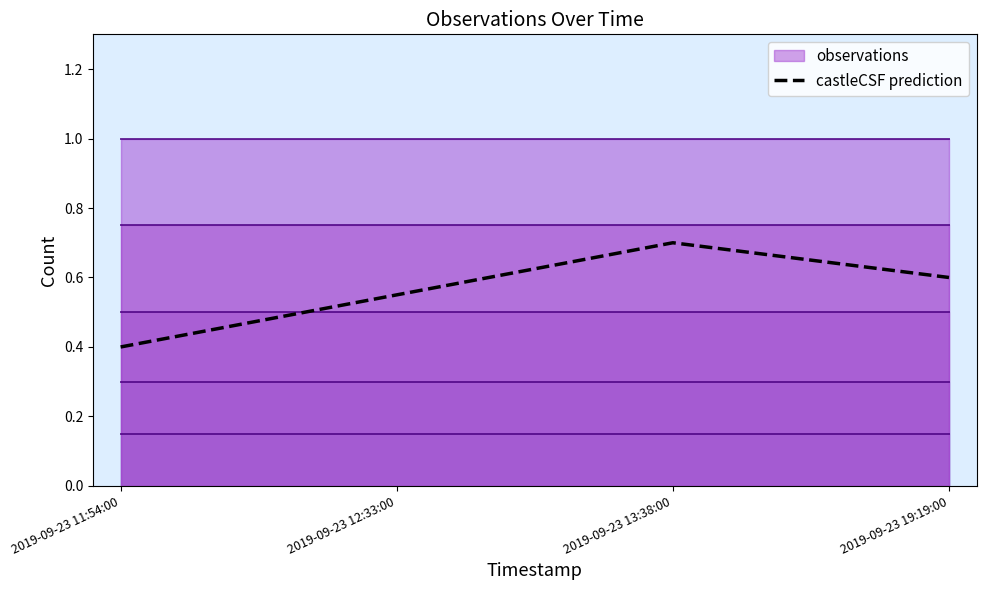

Rank the categories by value from lowest to highest.

2019-09-23 11:54:00, 2019-09-23 12:33:00, 2019-09-23 19:19:00, 2019-09-23 13:38:00